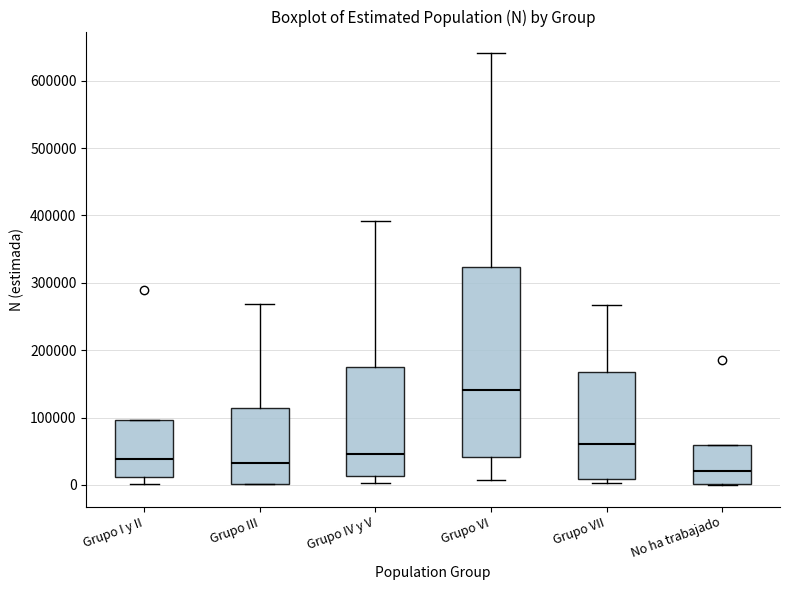

Where does the upper whisker of the box for Grupo IV y V end on the y-axis? The values are not printed on the chart, so give them approximately, as read against the axis.

390000